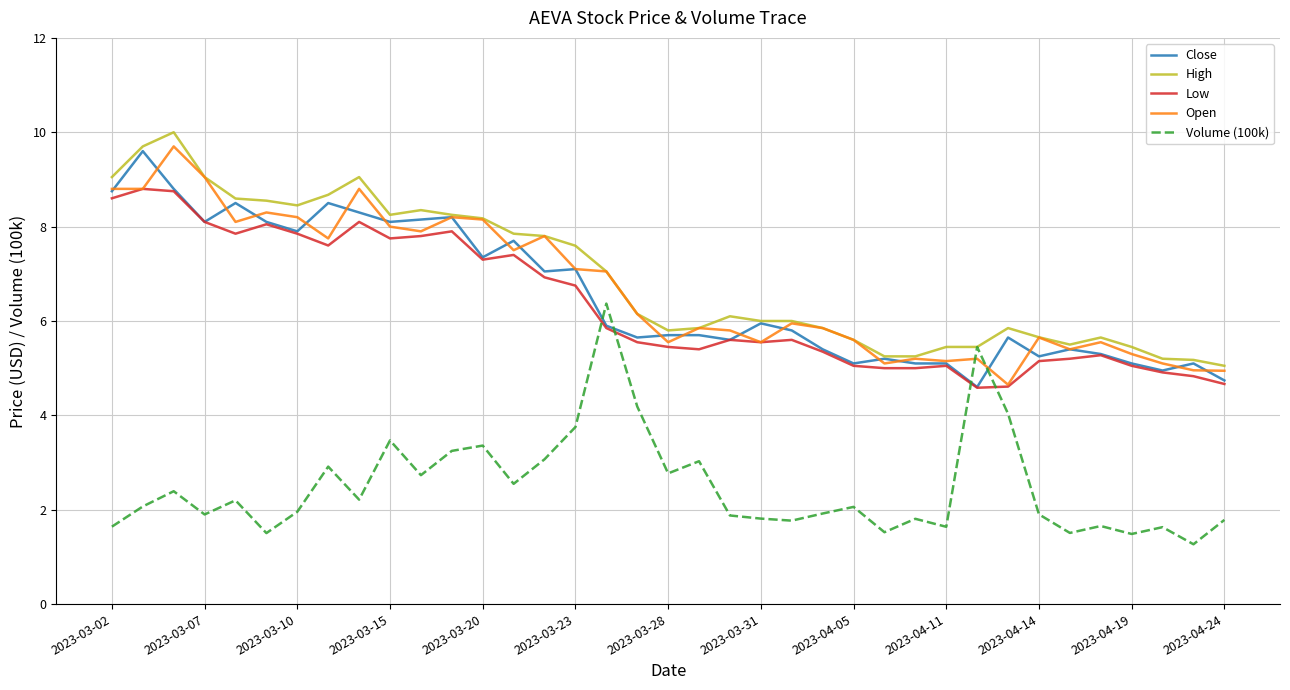

What is the highest value of the Open series?

9.7